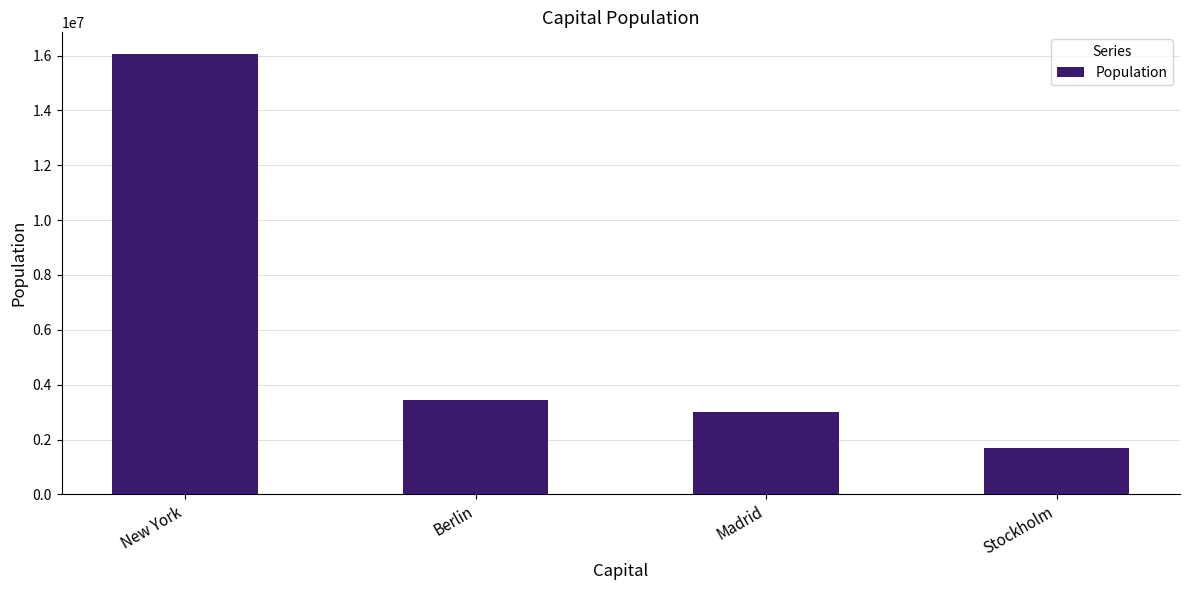

What is the approximate value at New York, to the nearest 50?

16044000